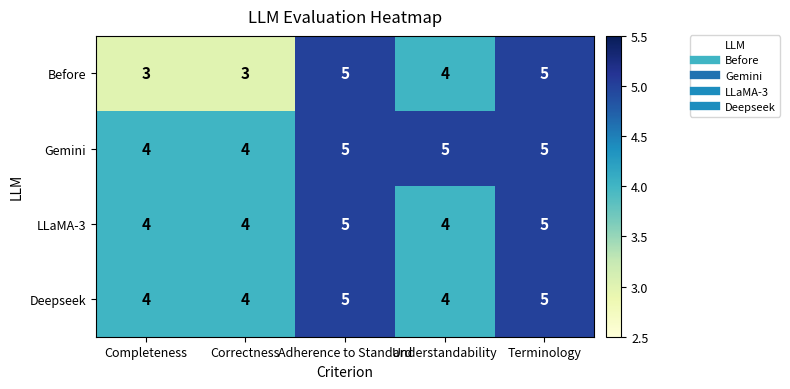

Which series has the widest spread of values?

Before